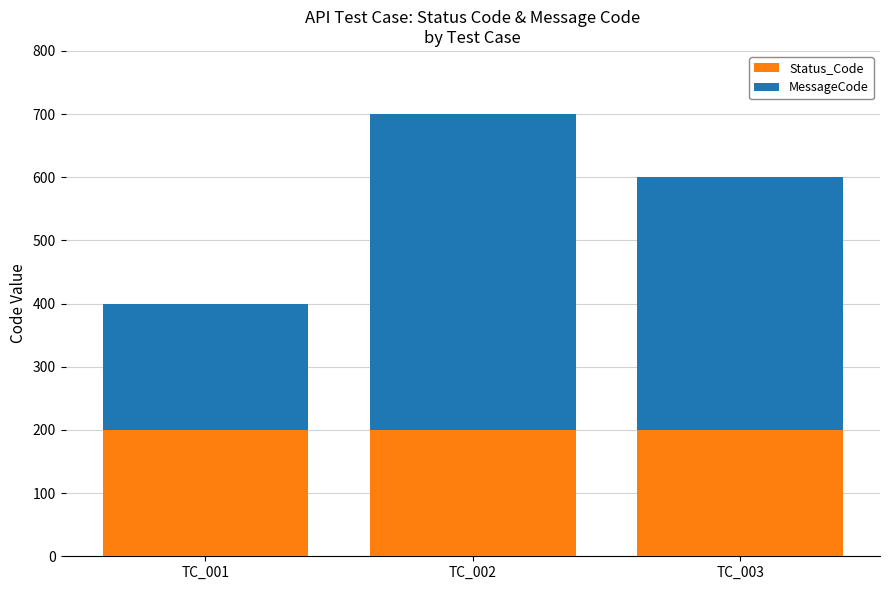

Reading right to left, what are the values for Status_Code?

200	200	200